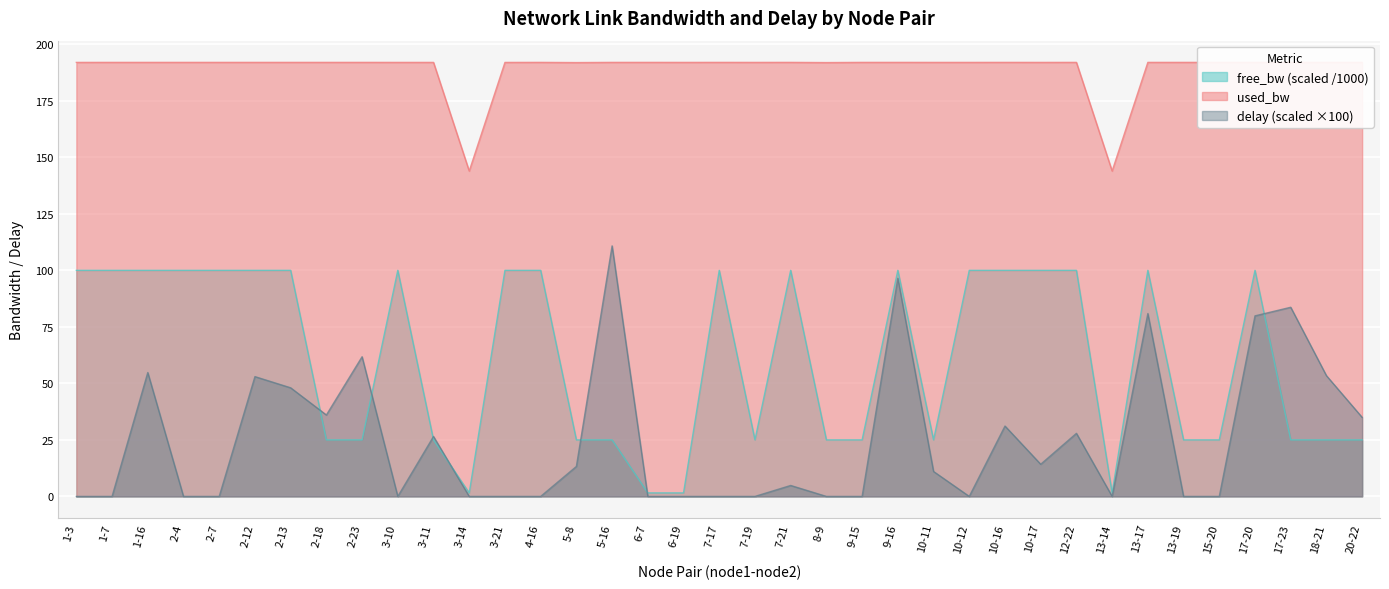

Reading right to left, extract all data points from this chart.

free_bw: 20-22=25.0	18-21=25.0	17-23=25.0	17-20=100.0	15-20=25.0	13-19=25.0	13-17=100.0	13-14=1.5	12-22=100.0	10-17=100.0	10-16=100.0	10-12=100.0	10-11=25.0	9-16=100.0	9-15=25.0	8-9=25.0	7-21=100.0	7-19=25.0	7-17=100.0	6-19=1.5	6-7=1.5	5-16=25.0	5-8=25.0	4-16=100.0	3-21=100.0	3-14=1.5	3-11=25.0	3-10=100.0	2-23=25.0	2-18=25.0	2-13=100.0	2-12=100.0	2-7=100.0	2-4=100.0	1-16=100.0	1-7=100.0	1-3=100.0
used_bw: 20-22=192.0	18-21=192.0	17-23=192.0	17-20=192.0	15-20=192.0	13-19=192.0	13-17=192.0	13-14=143.9	12-22=192.0	10-17=192.0	10-16=192.0	10-12=192.0	10-11=192.0	9-16=192.0	9-15=192.0	8-9=191.9	7-21=192.0	7-19=192.0	7-17=192.0	6-19=192.0	6-7=192.0	5-16=192.0	5-8=191.9	4-16=192.0	3-21=192.0	3-14=143.9	3-11=192.0	3-10=192.0	2-23=192.0	2-18=192.0	2-13=192.0	2-12=192.0	2-7=192.0	2-4=192.0	1-16=192.0	1-7=192.0	1-3=192.0
delay: 20-22=35.0	18-21=53.4	17-23=83.7	17-20=79.9	15-20=0.0	13-19=0.0	13-17=80.9	13-14=0.0	12-22=27.9	10-17=14.2	10-16=31.1	10-12=0.0	10-11=11.0	9-16=96.5	9-15=0.0	8-9=0.0	7-21=4.8	7-19=0.0	7-17=0.0	6-19=0.0	6-7=0.0	5-16=110.8	5-8=13.3	4-16=0.0	3-21=0.0	3-14=0.0	3-11=26.5	3-10=0.0	2-23=61.8	2-18=36.0	2-13=48.0	2-12=53.0	2-7=0.0	2-4=0.0	1-16=54.8	1-7=0.0	1-3=0.0